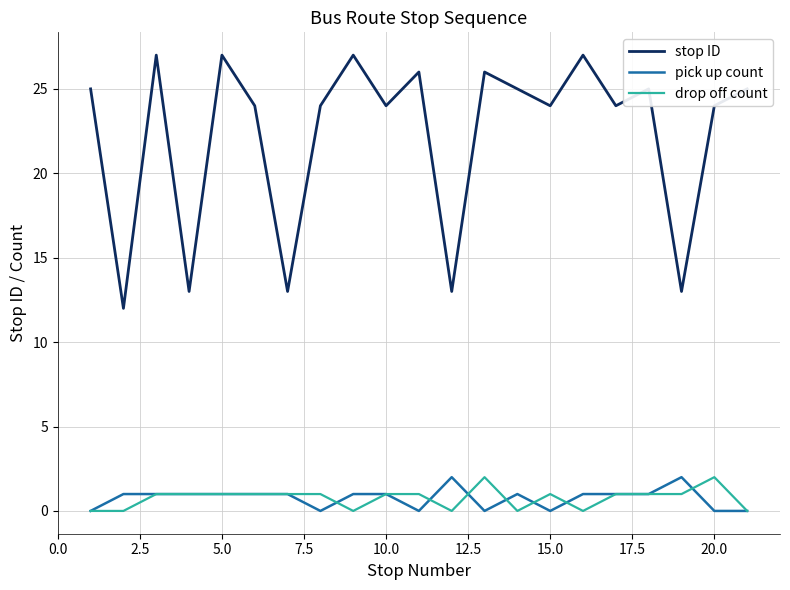

What are all the series names shown in the legend?

stop ID, pick up count, drop off count